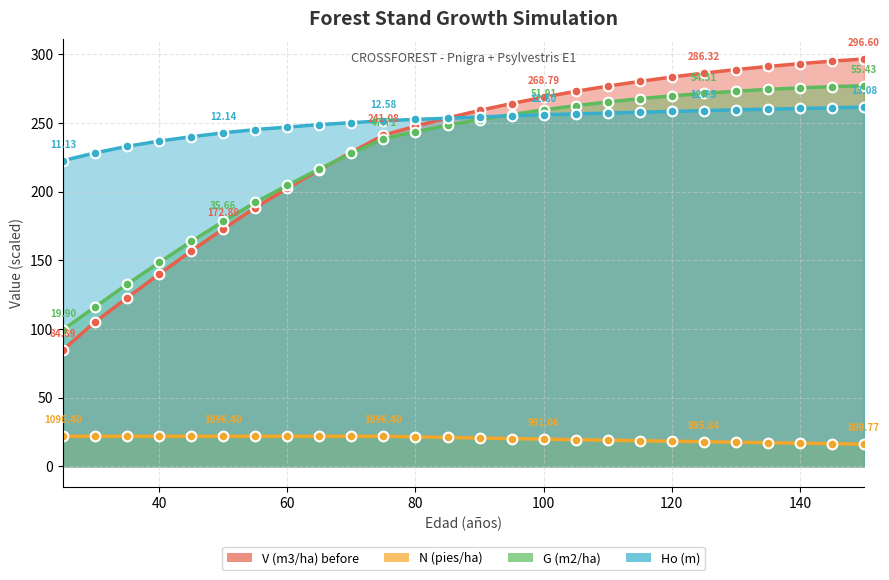

The Ho (m) series shows 352.4 at 85. True or false?

False